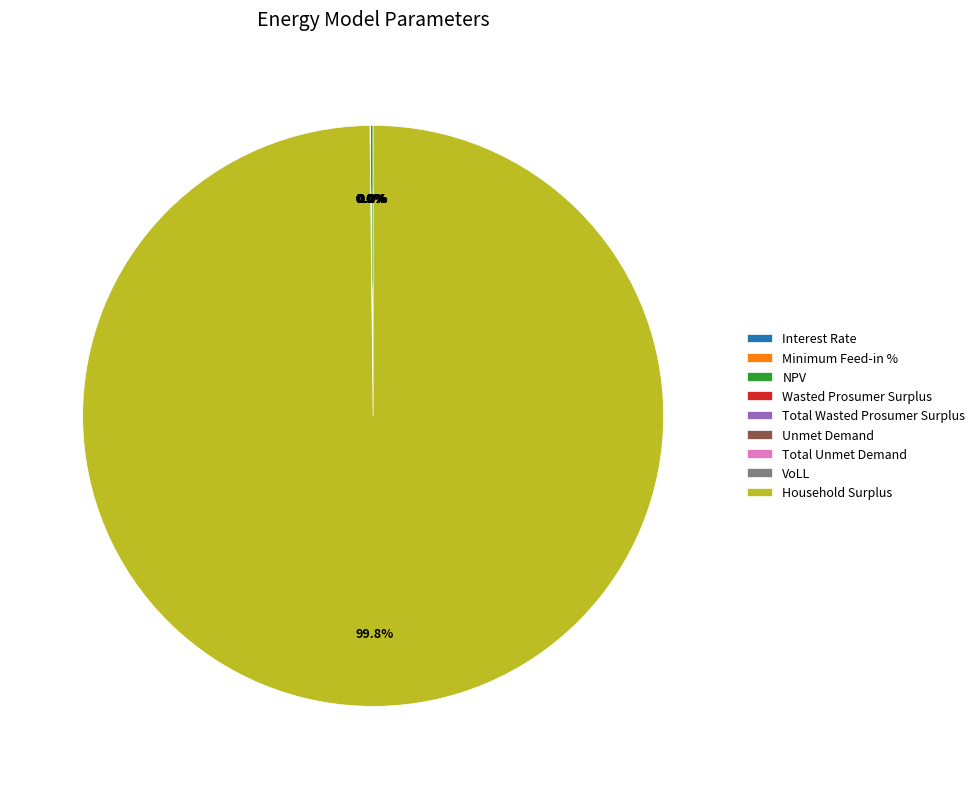

Is there a majority slice in this chart?

Yes